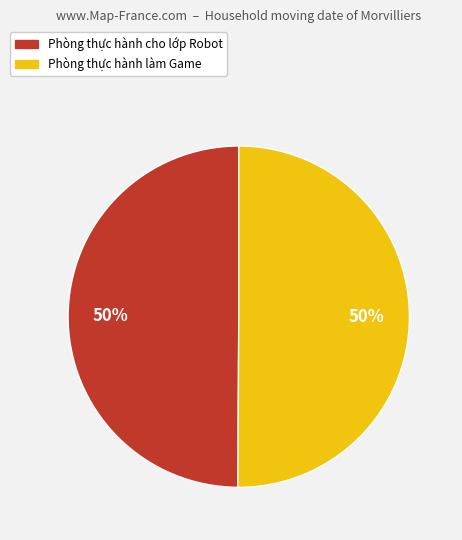

Do Phòng thực hành làm Game and Phòng thực hành cho lớp Robot together represent more than half of the pie?

Yes